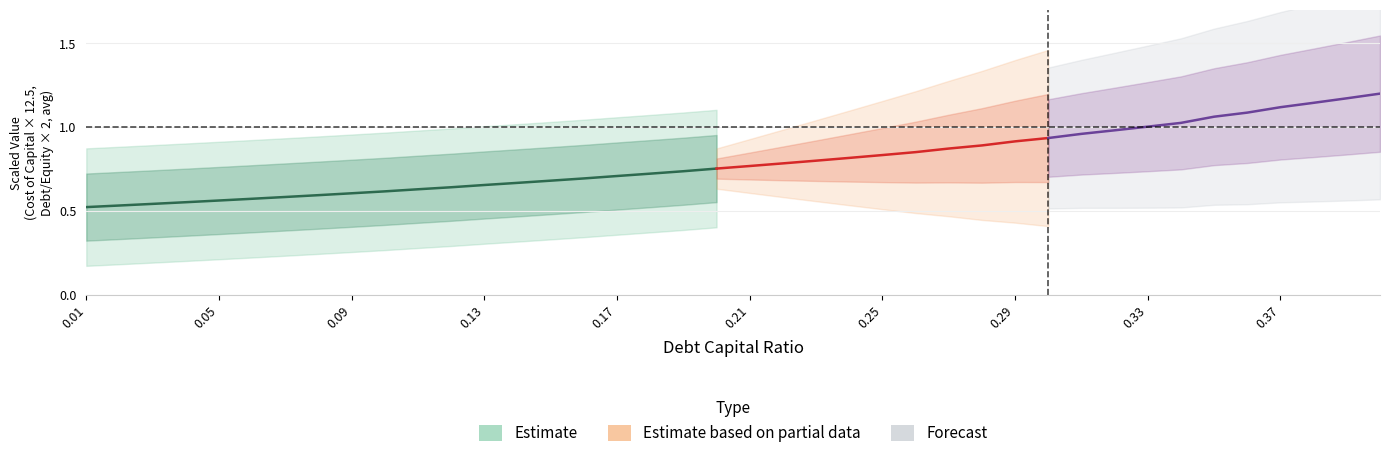

The debt_equity series shows 0.1 at 8. True or false?

False